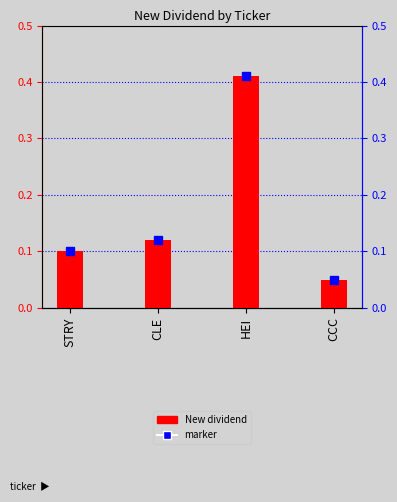

True or false: the data shows 0.1 at STRY.

False